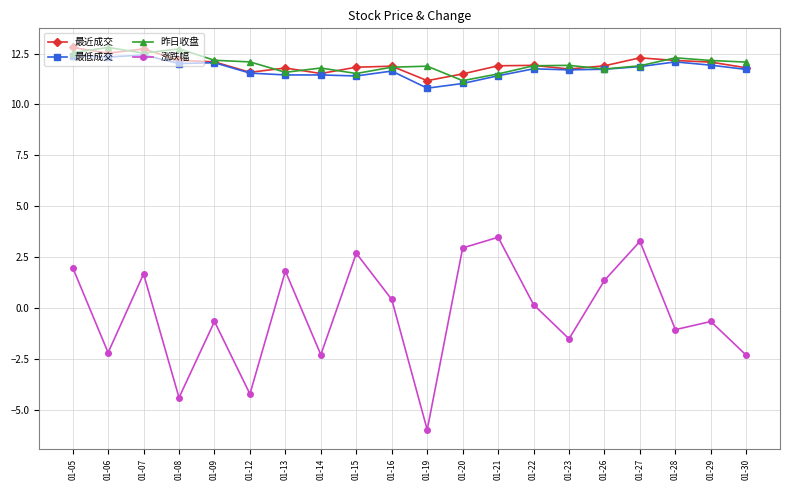

How many lines are shown in the chart?

4